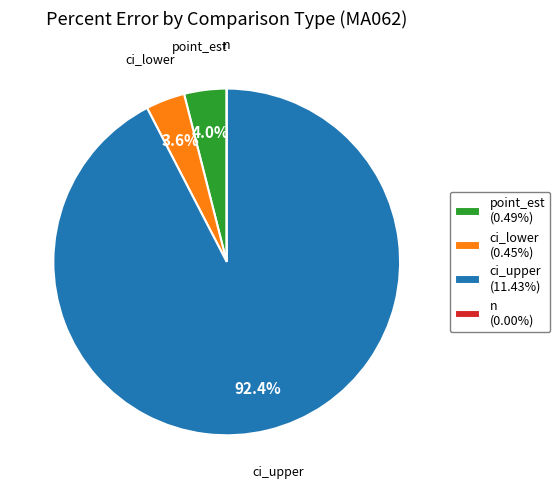

Which slice is the largest?

ci_upper